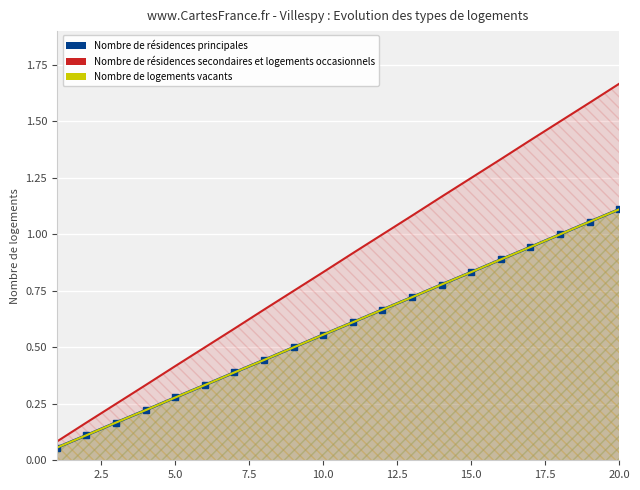

Which series has the largest total across all categories?

Nombre de résidences secondaires et logements occasionnels